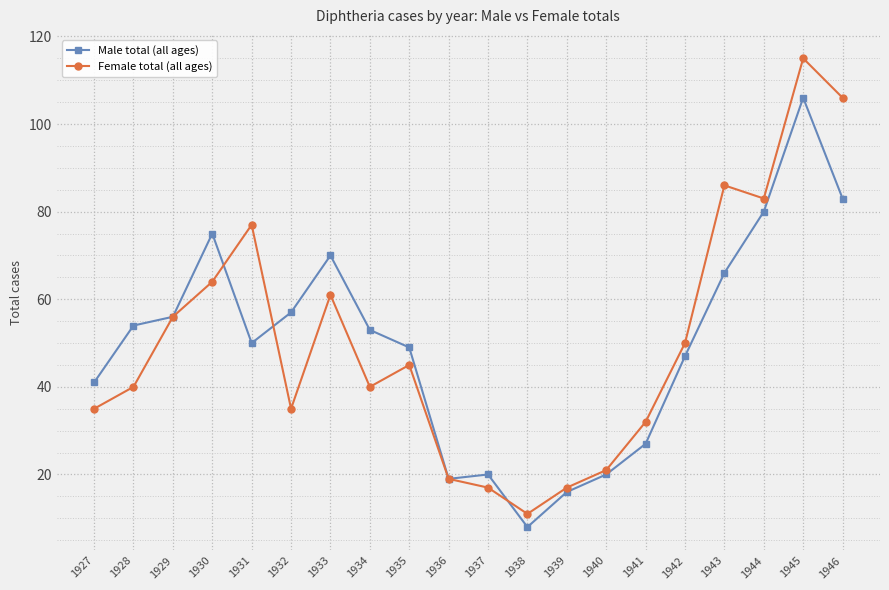

What is the minimum value for Male total (all ages)?

8